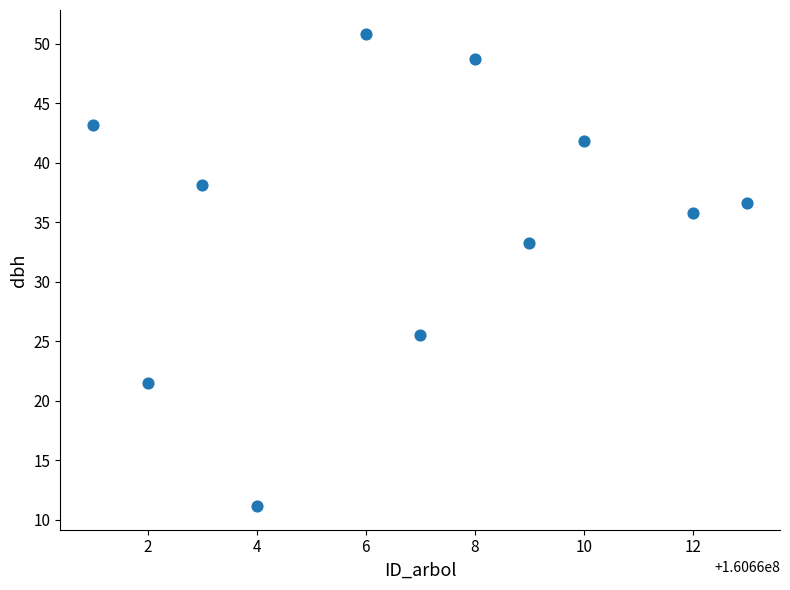

What is the average Y value?

35.1